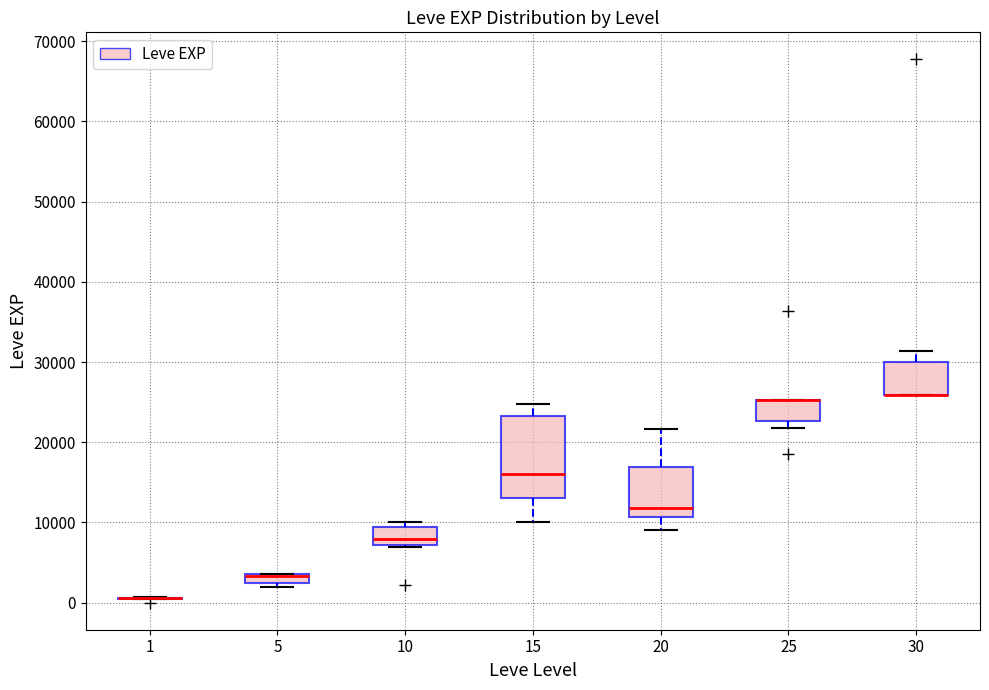

Which box is the tallest, from its lower edge to its upper edge?

15